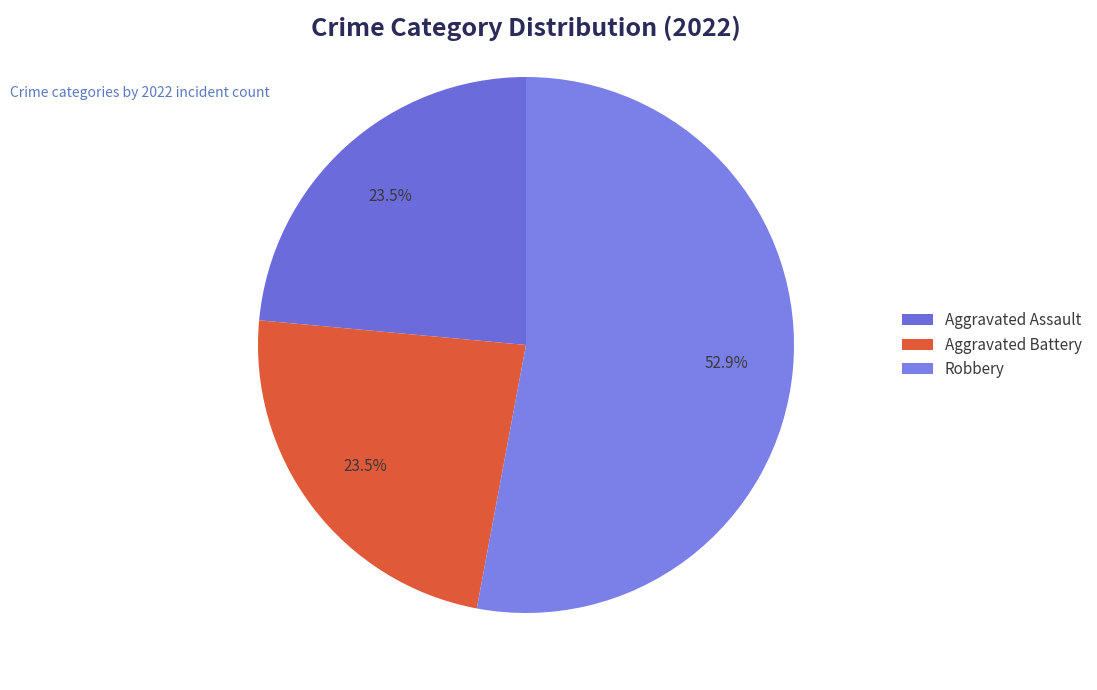

What is the majority slice?

Robbery